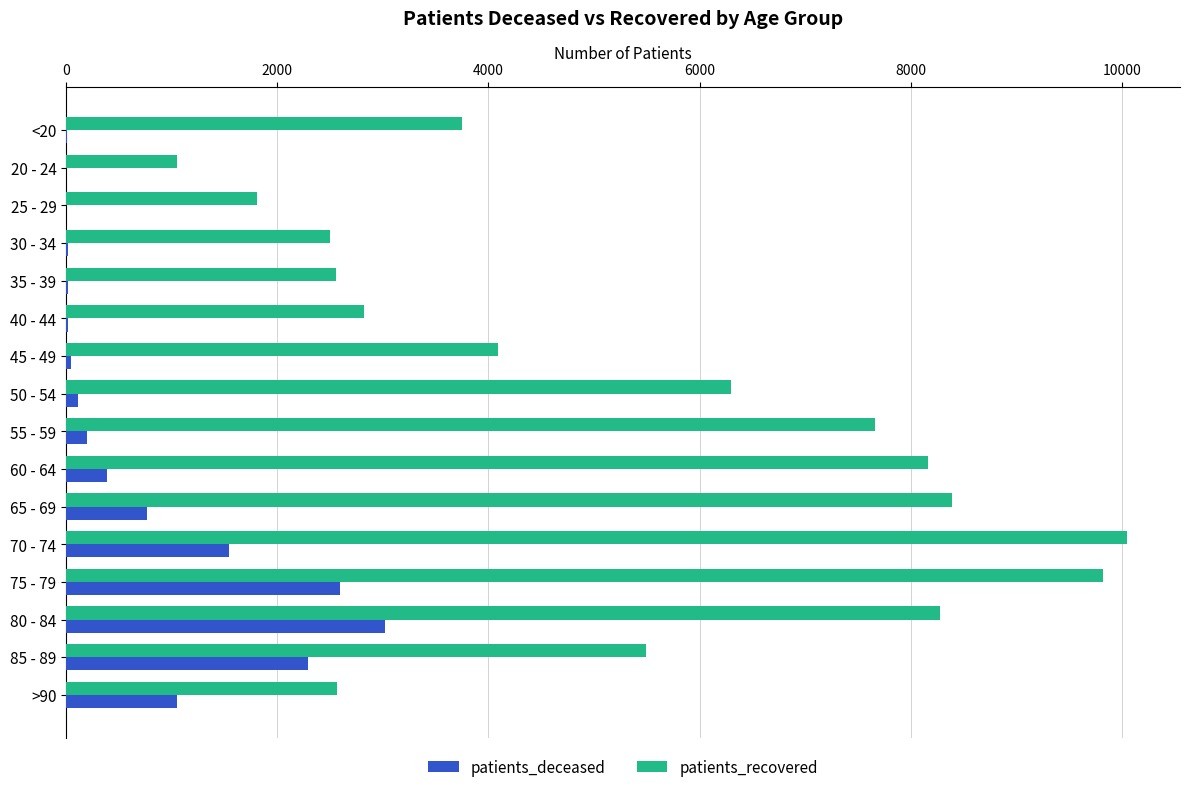

Is the value of patients_recovered at 80 - 84 greater than the value of patients_deceased at 20 - 24?

Yes